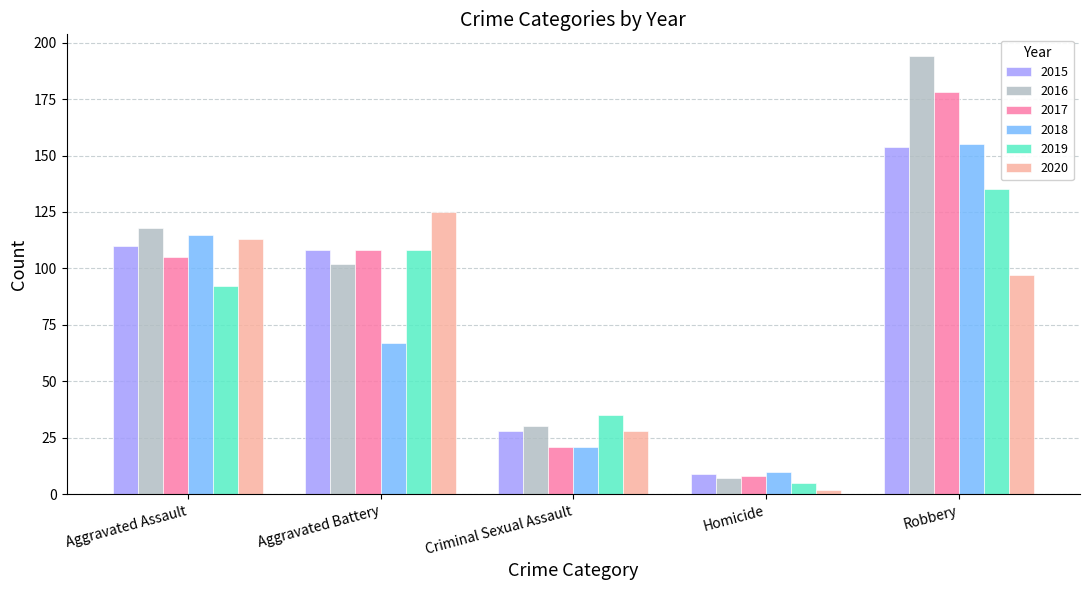

Which label corresponds to the smallest value in the chart?

Homicide